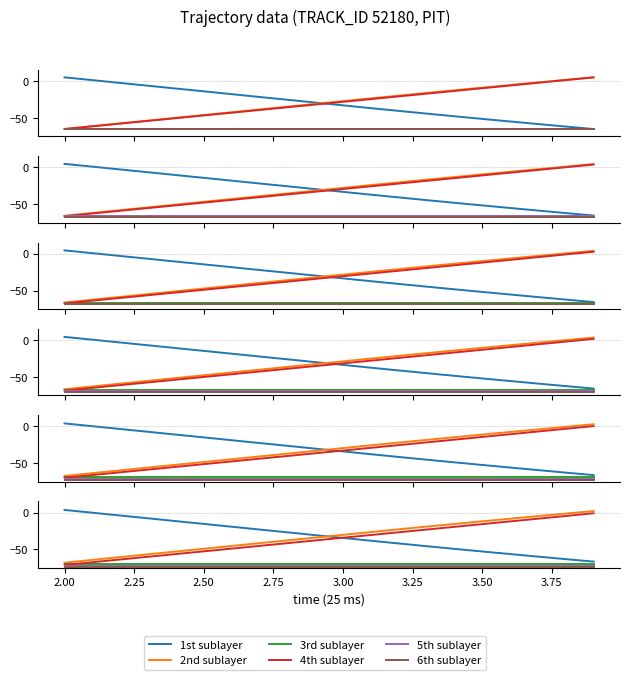

True or false: 1st sublayer and 6th sublayer intersect in this chart.

False